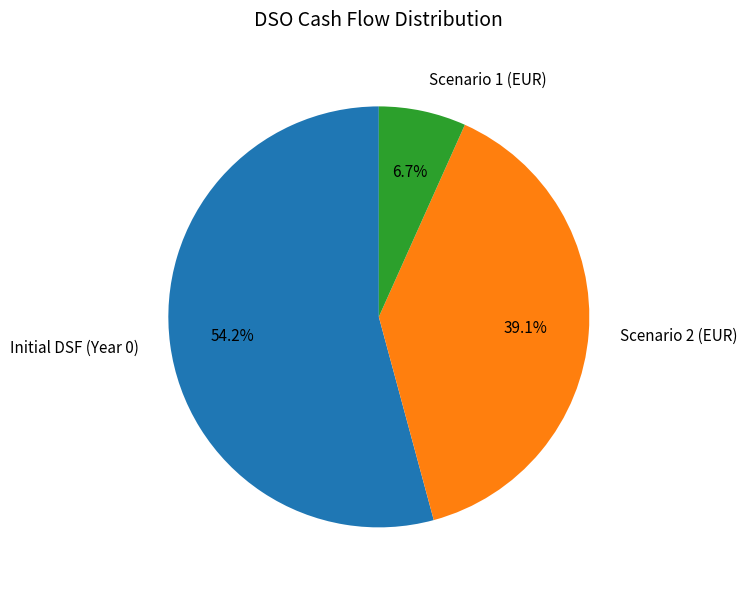

How many segments does this pie chart have?

3